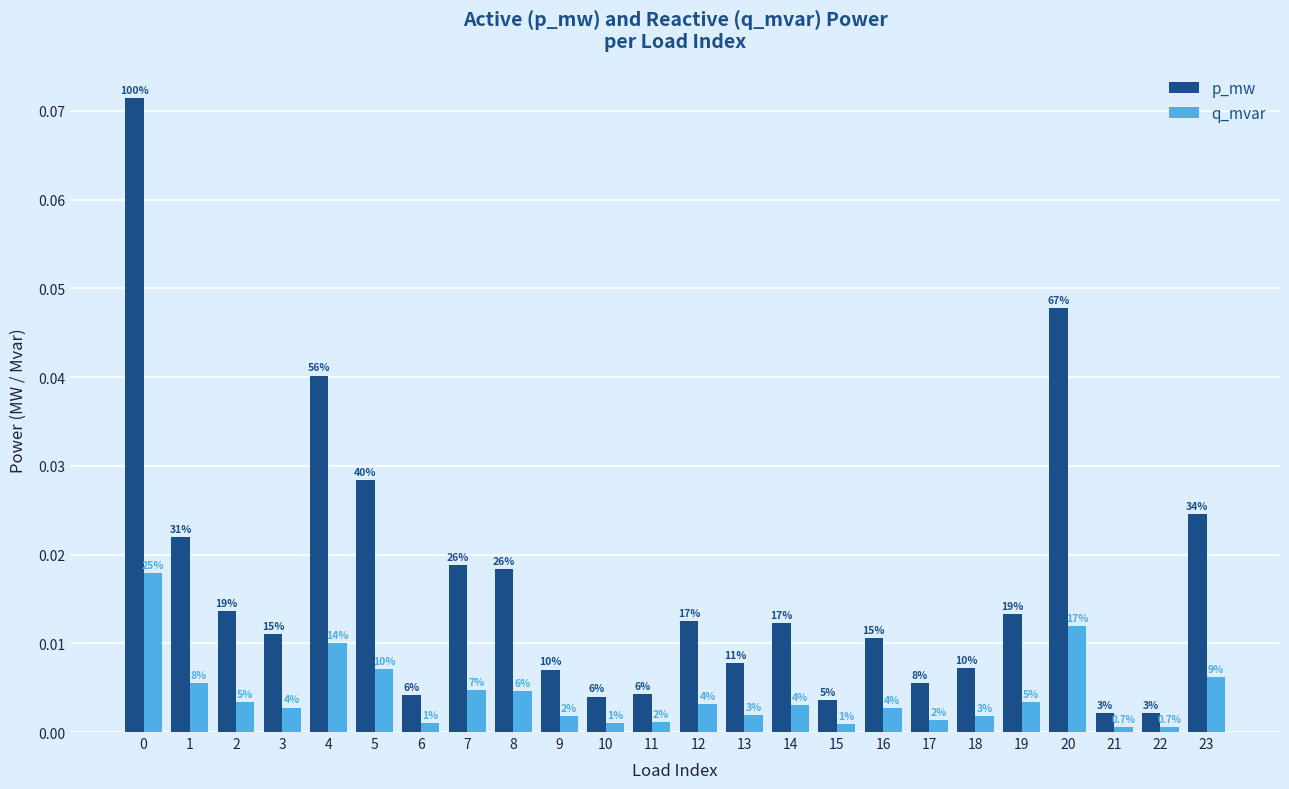

List the series in order of their overall mean, lowest first.

q_mvar, p_mw